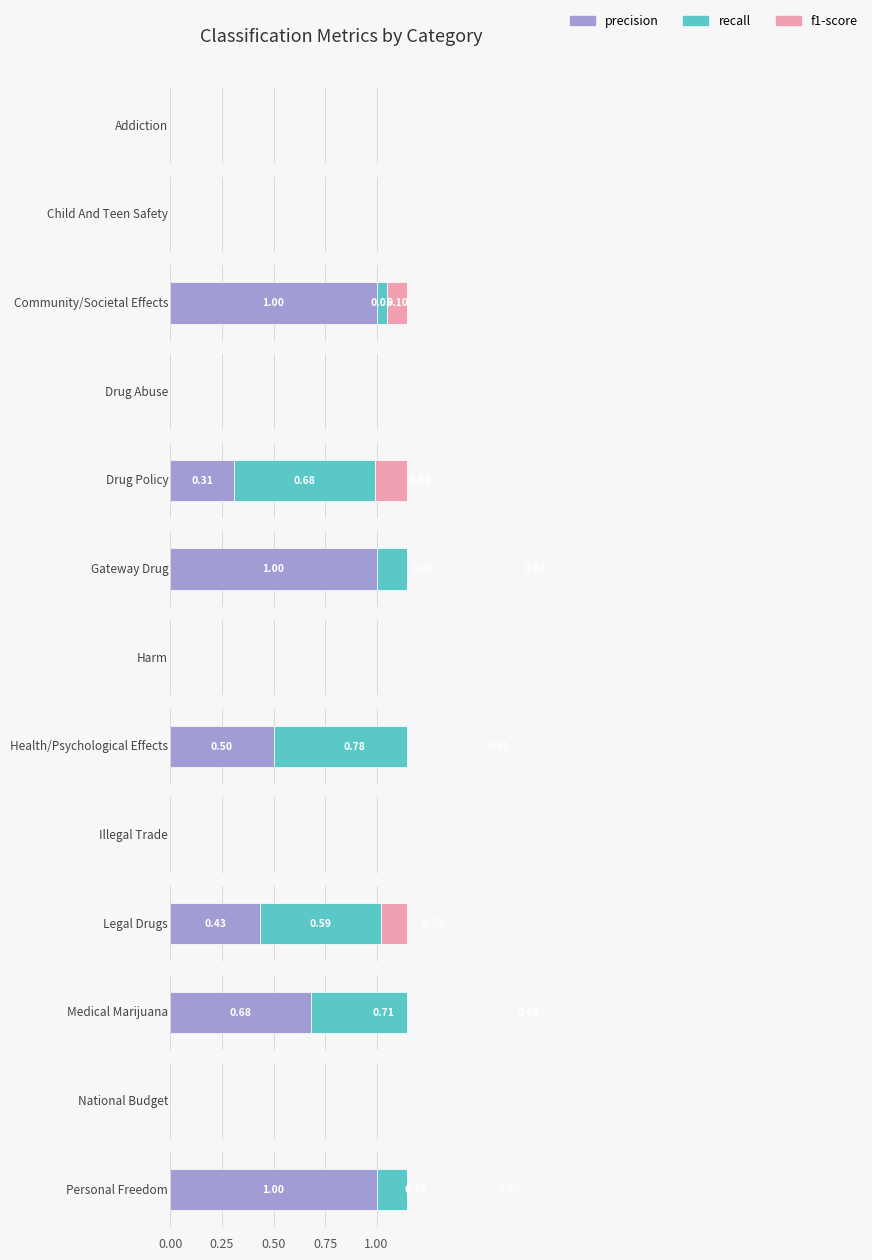

Which series has the largest range (max minus min)?

precision